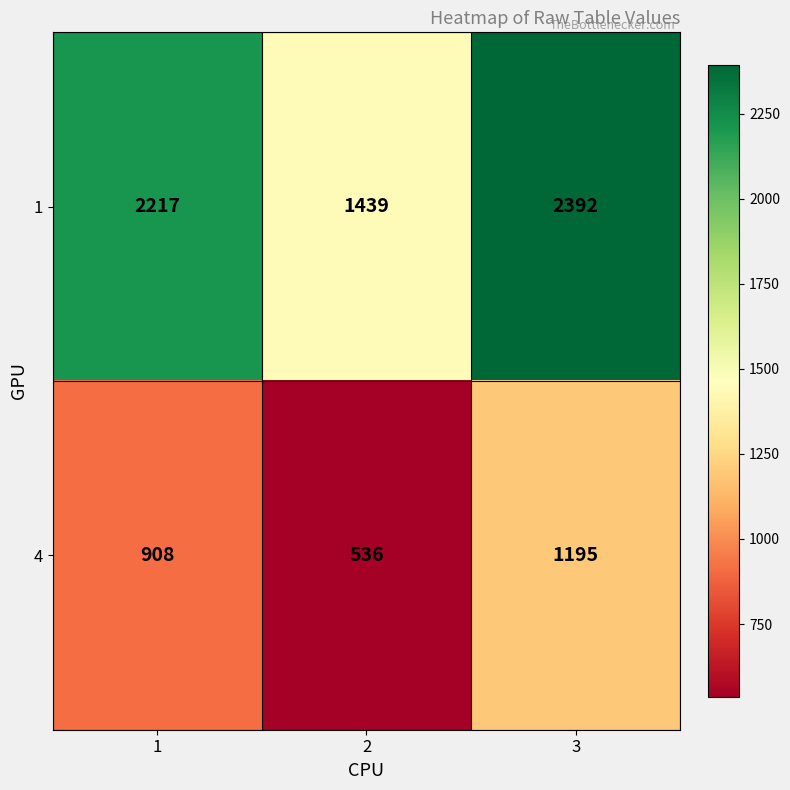

What is the maximum value for 4?

1195